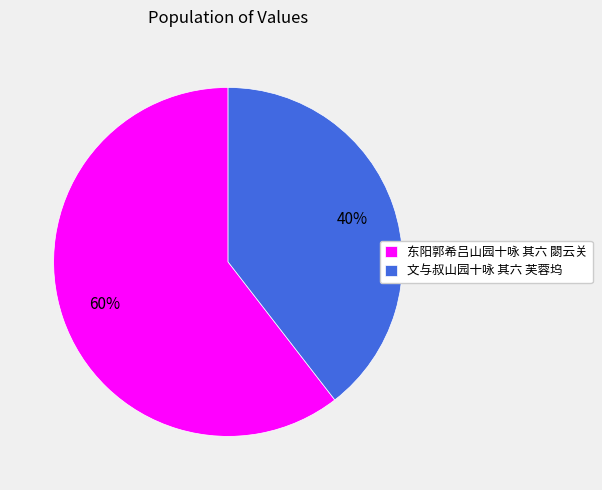

Which has a higher value, 东阳郭希吕山园十咏 其六 閟云关 or 文与叔山园十咏 其六 芙蓉坞?

东阳郭希吕山园十咏 其六 閟云关